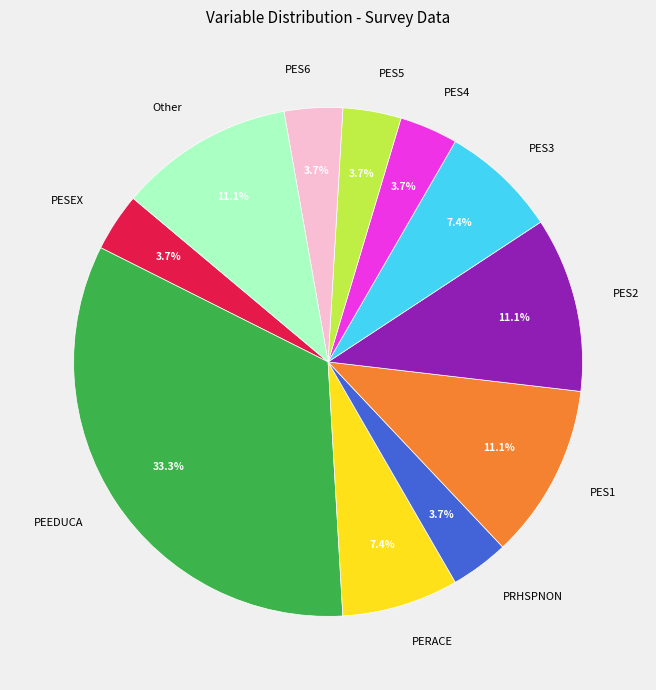

Does PEEDUCA account for over 50% of the chart?

No